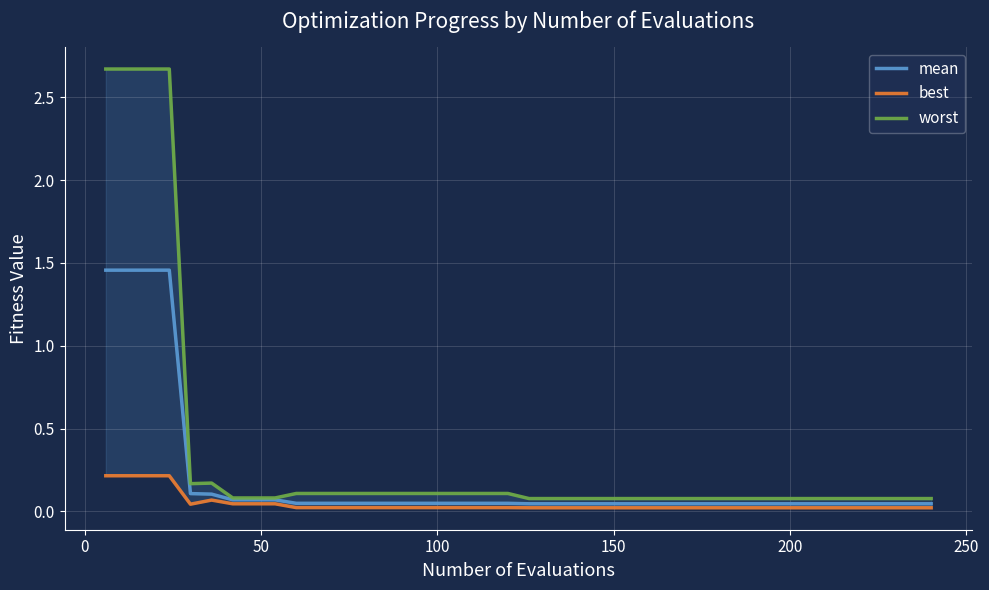

What is the average value of the worst series?

0.3